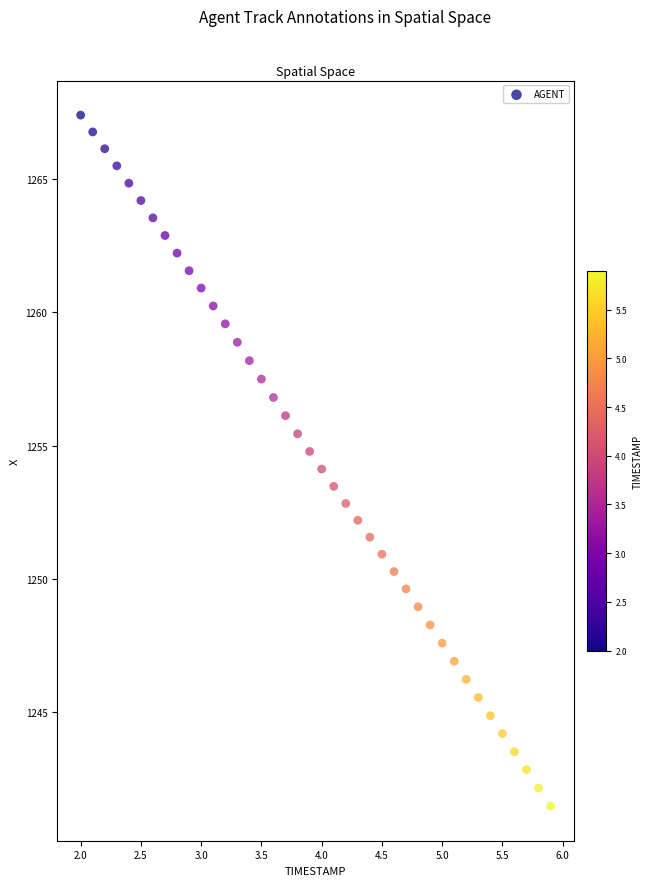

What is the range of Y values (max minus min)?

25.9